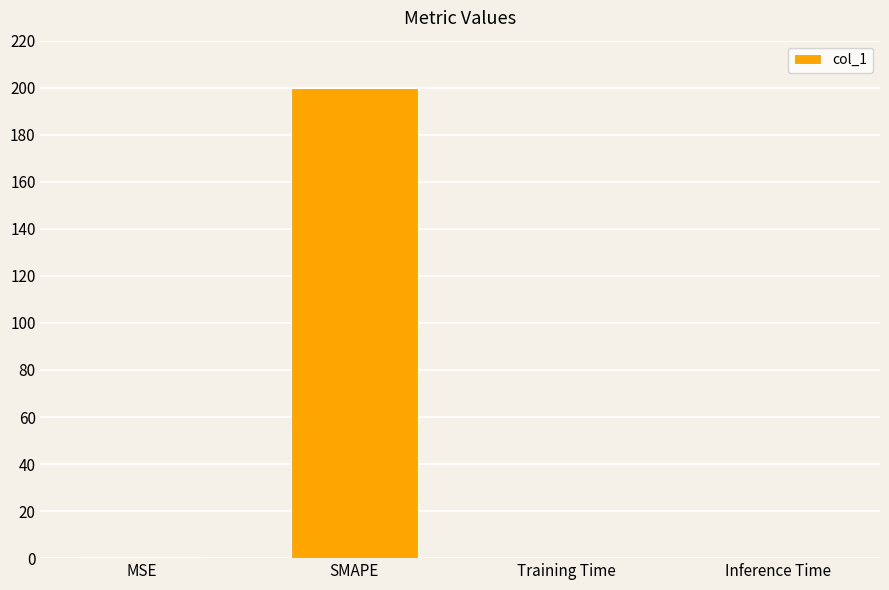

Read the value at SMAPE.

200.0